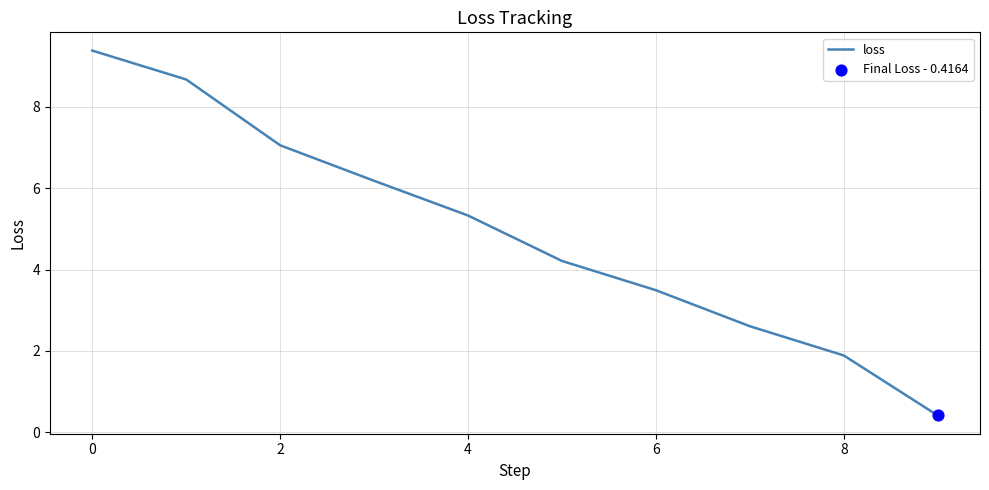

What is the greatest value displayed?

9.4